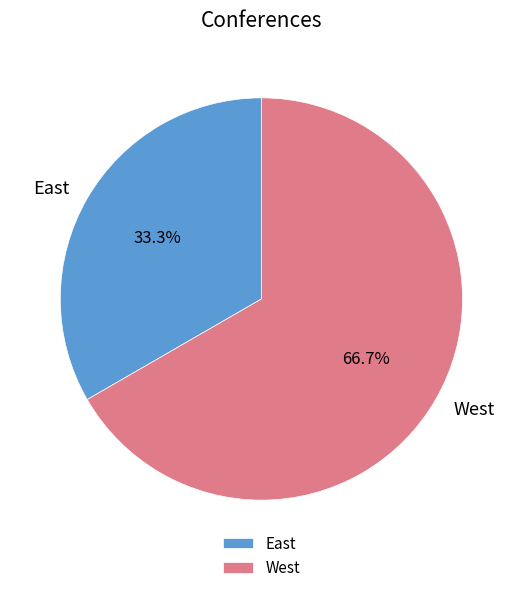

To the nearest percent, what is the difference between the West and East slice percentages?

33%